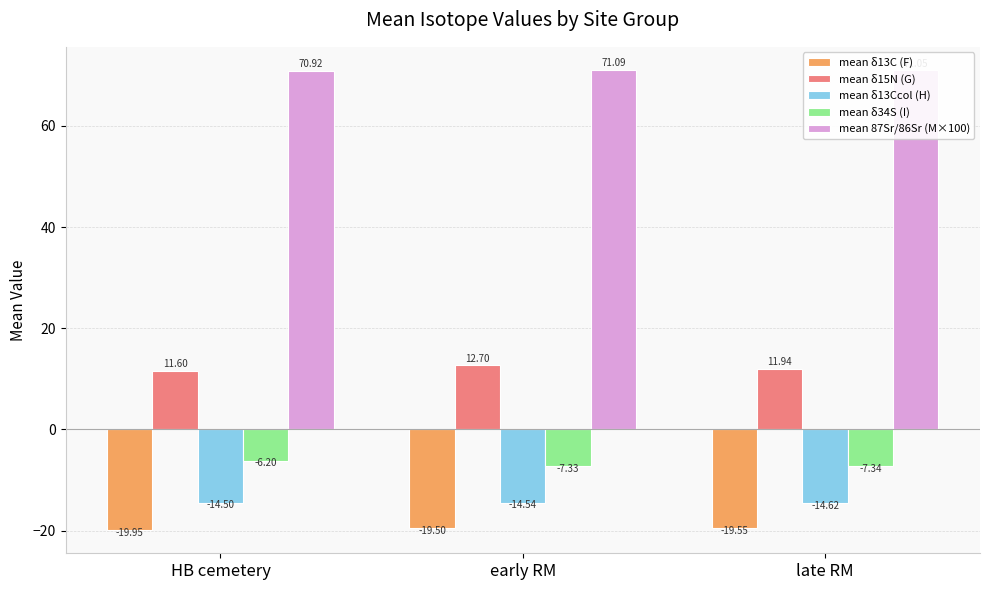

How many bars are there in each group?

5